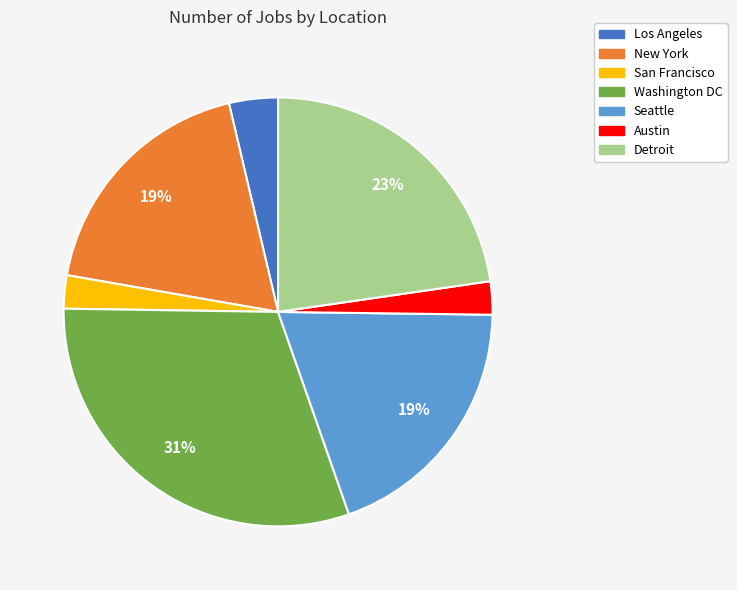

Which has a higher value, Los Angeles or New York?

New York